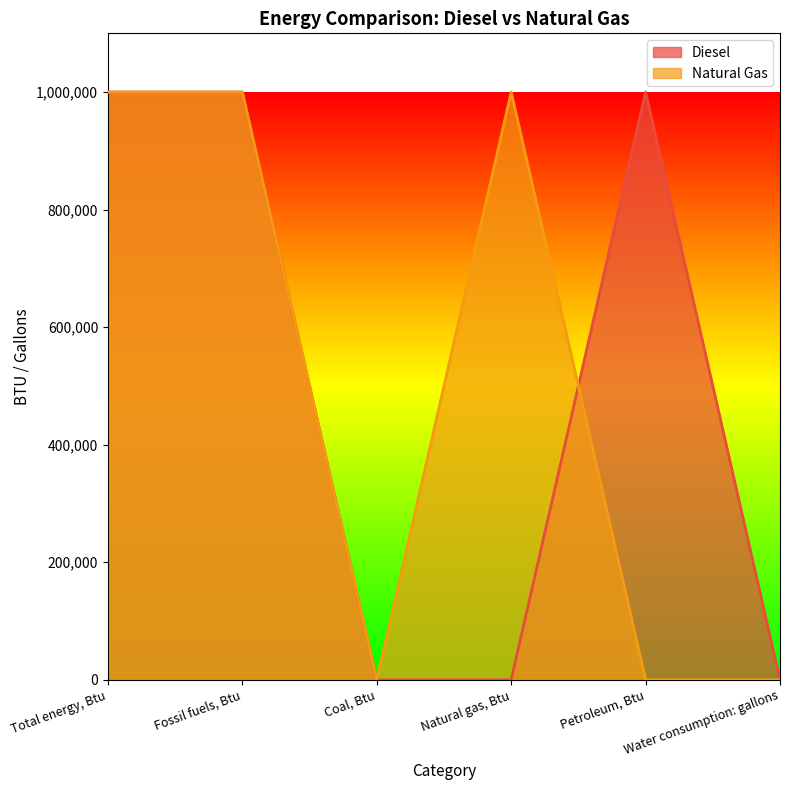

How many lines are shown in the chart?

2